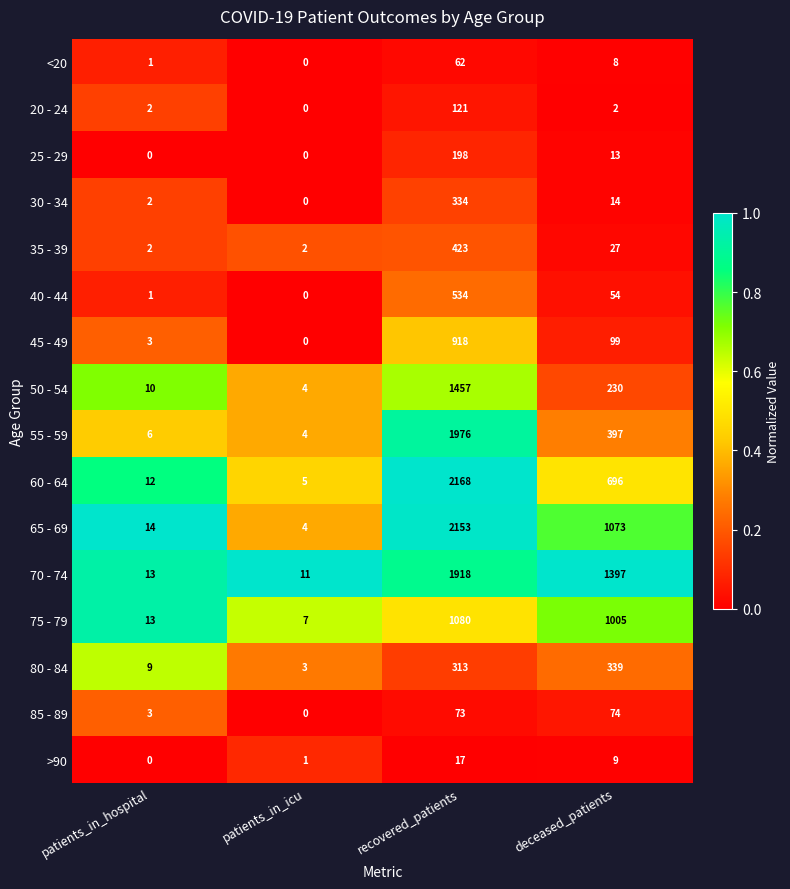

List the series in order of their peak value, lowest first.

>90, <20, 85 - 89, 20 - 24, 25 - 29, 30 - 34, 80 - 84, 35 - 39, 40 - 44, 45 - 49, 75 - 79, 50 - 54, 70 - 74, 55 - 59, 65 - 69, 60 - 64